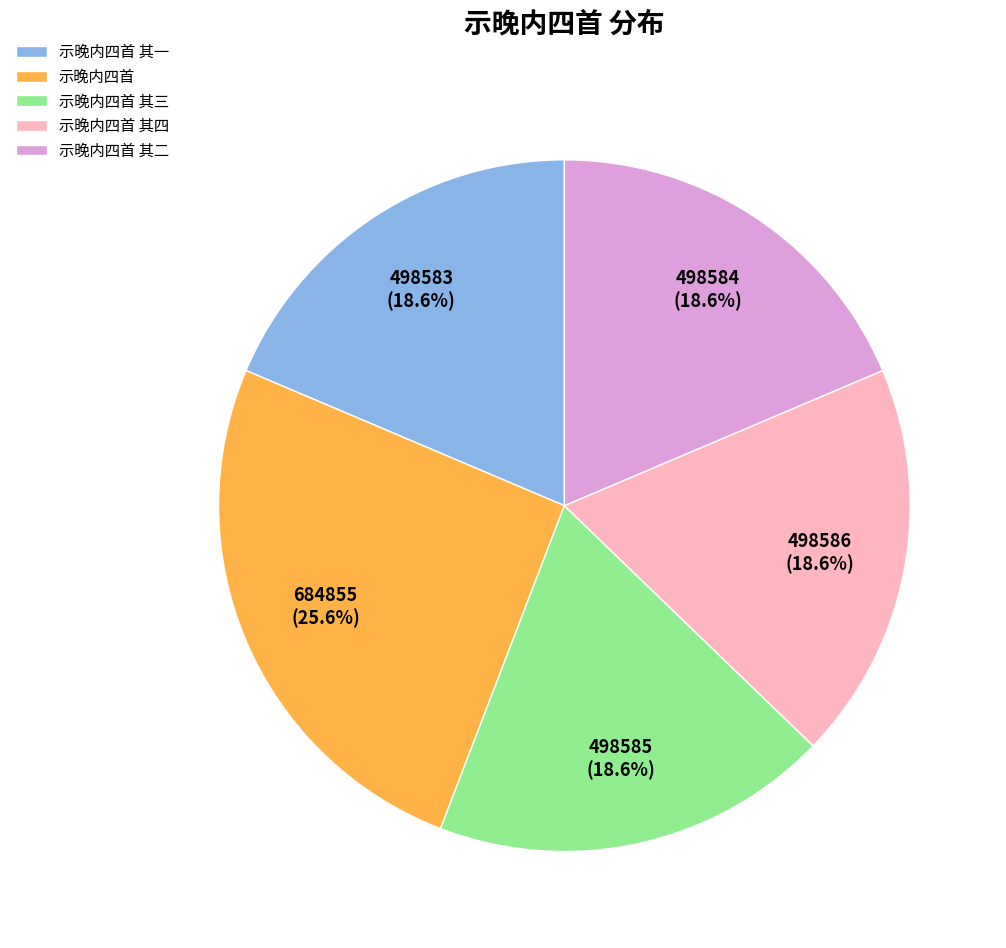

Is there any slice that represents more than half of the pie?

No